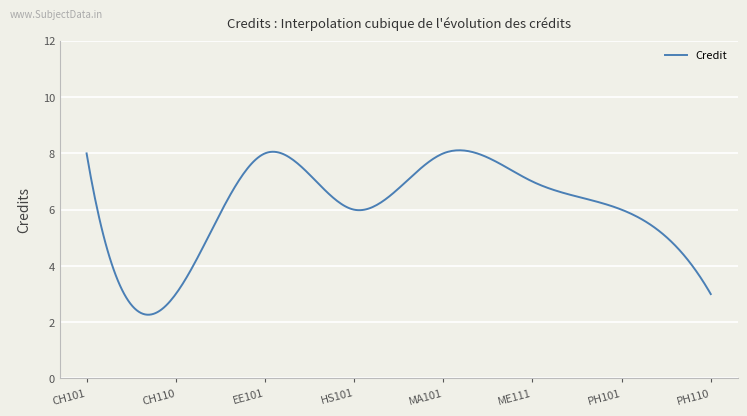

What is the greatest value displayed?

8.1